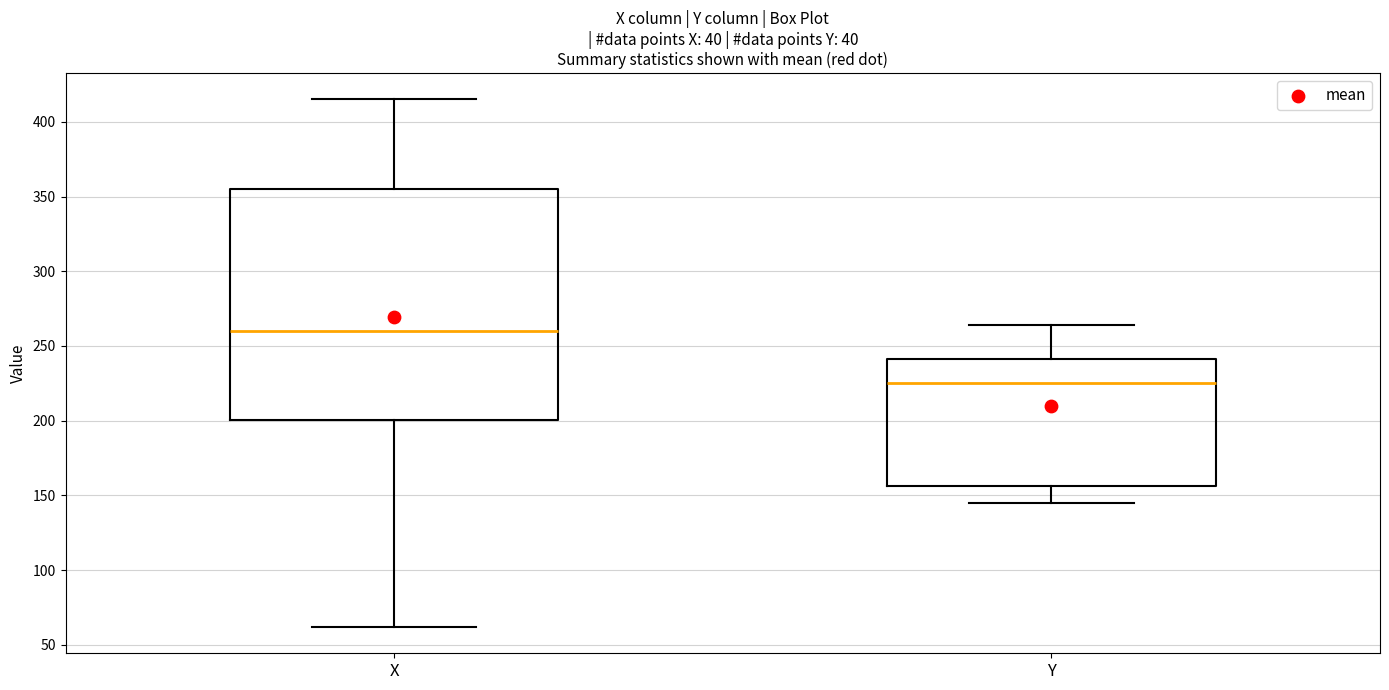

Comparing the boxes themselves (not the whiskers), which one is the tallest?

X